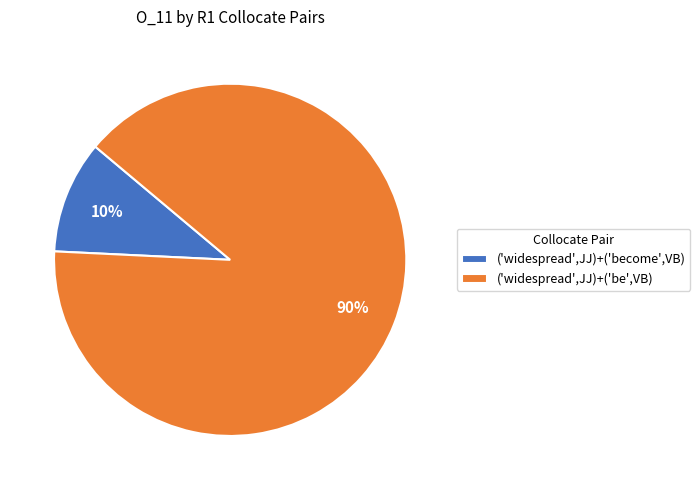

What percentage is the ('widespread',JJ)+('become',VB) slice, to the nearest percent?

10%